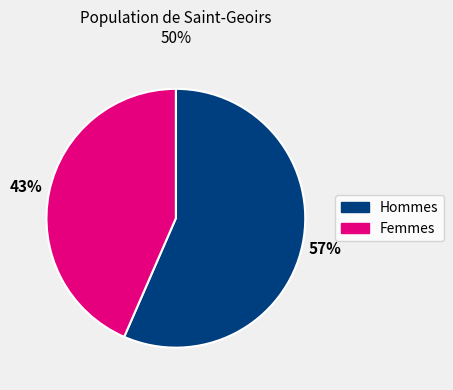

Count the number of slices in the pie.

2